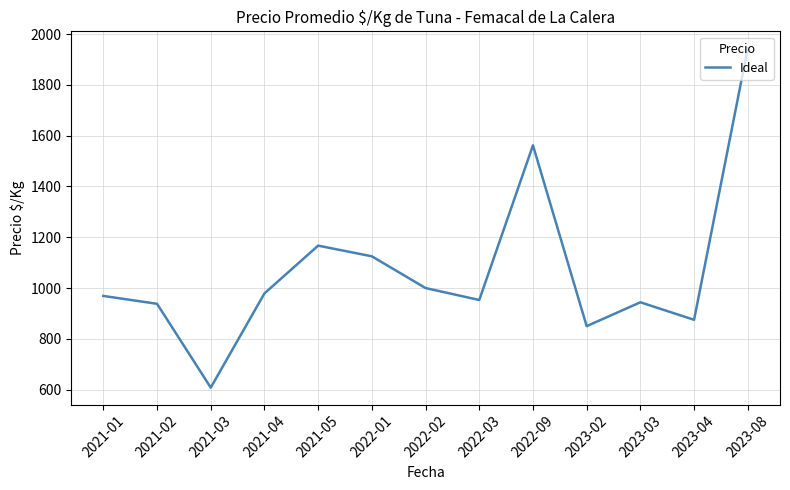

What is the difference between the values at 2021-04 and 2022-09?

583